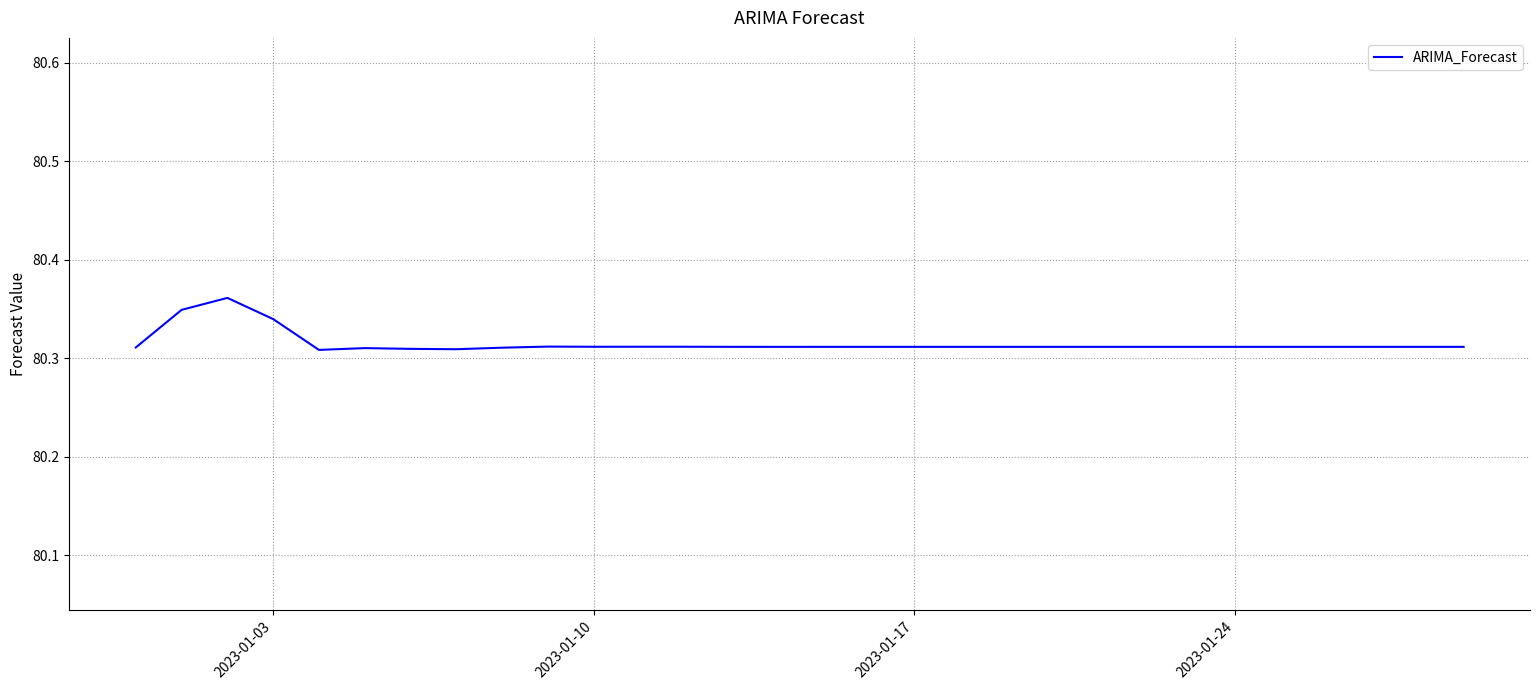

The value at 2023-01-17 is 46.0. True or false?

False